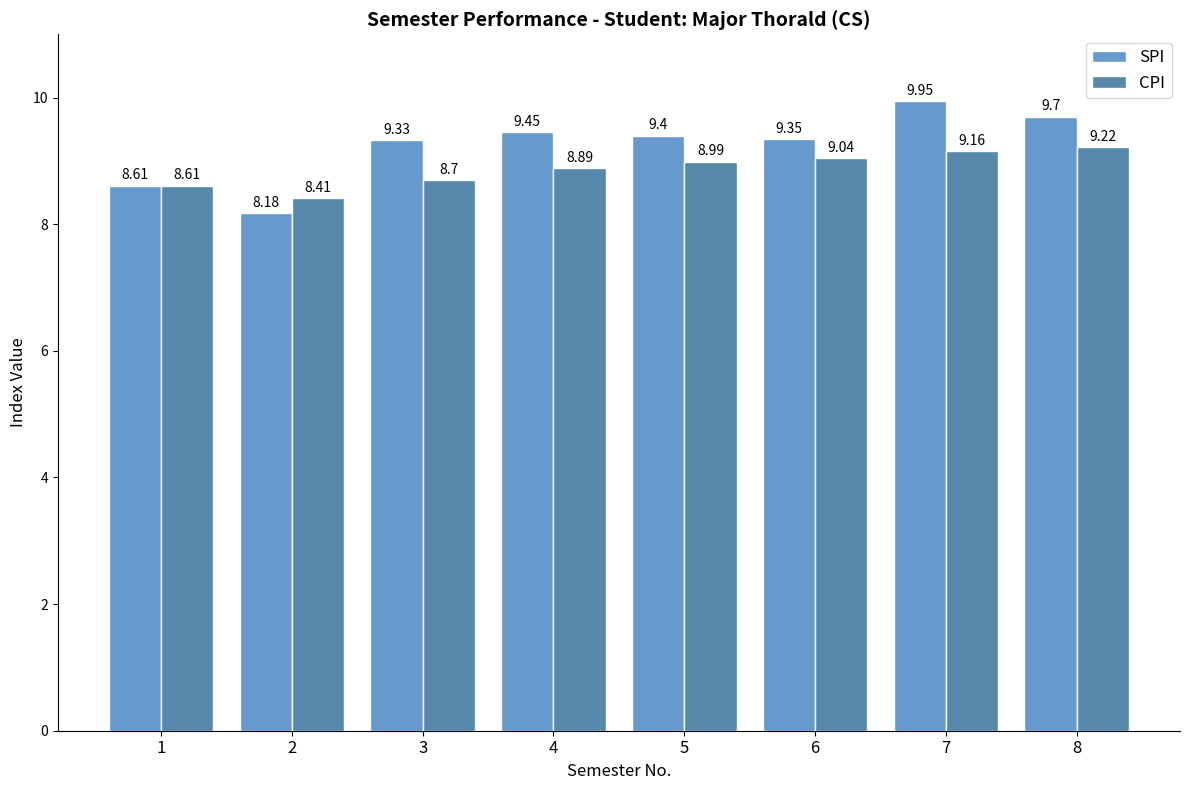

What is the average value of the CPI series?

8.9